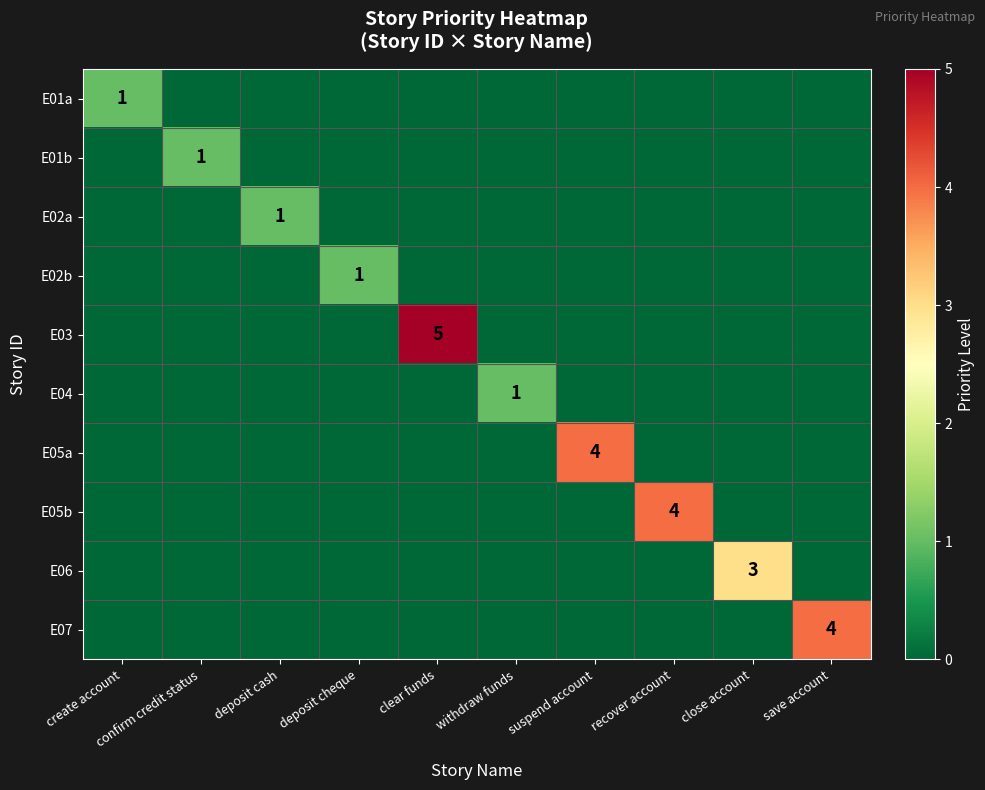

How many distinct data groups are displayed?

10